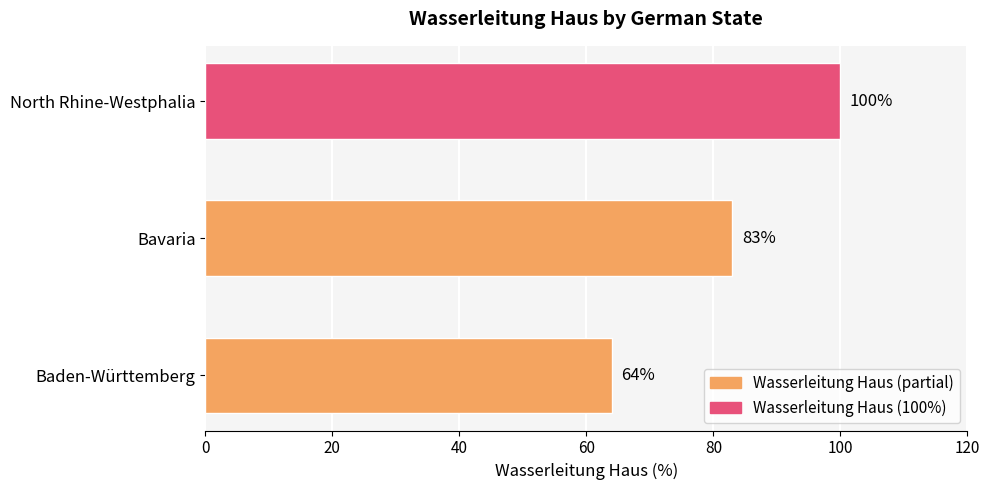

What is the approximate value at Bavaria, to the nearest 10?

80